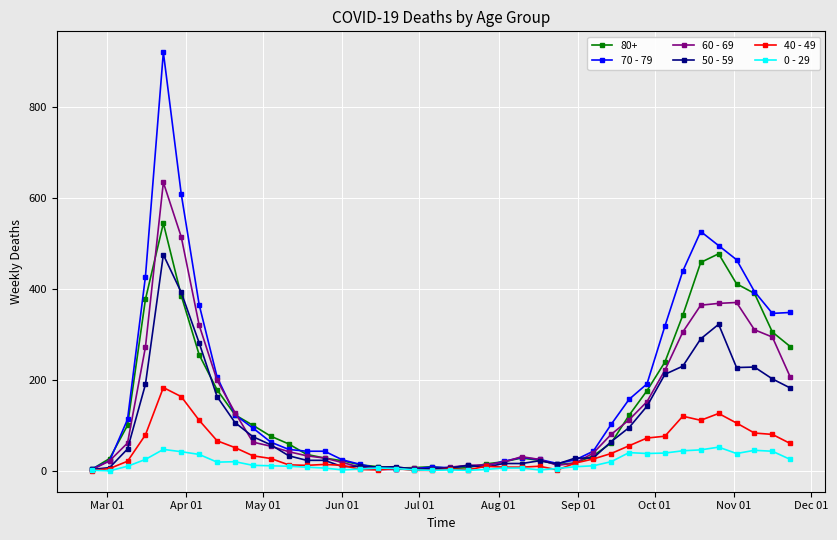

How many series are shown in this chart?

6